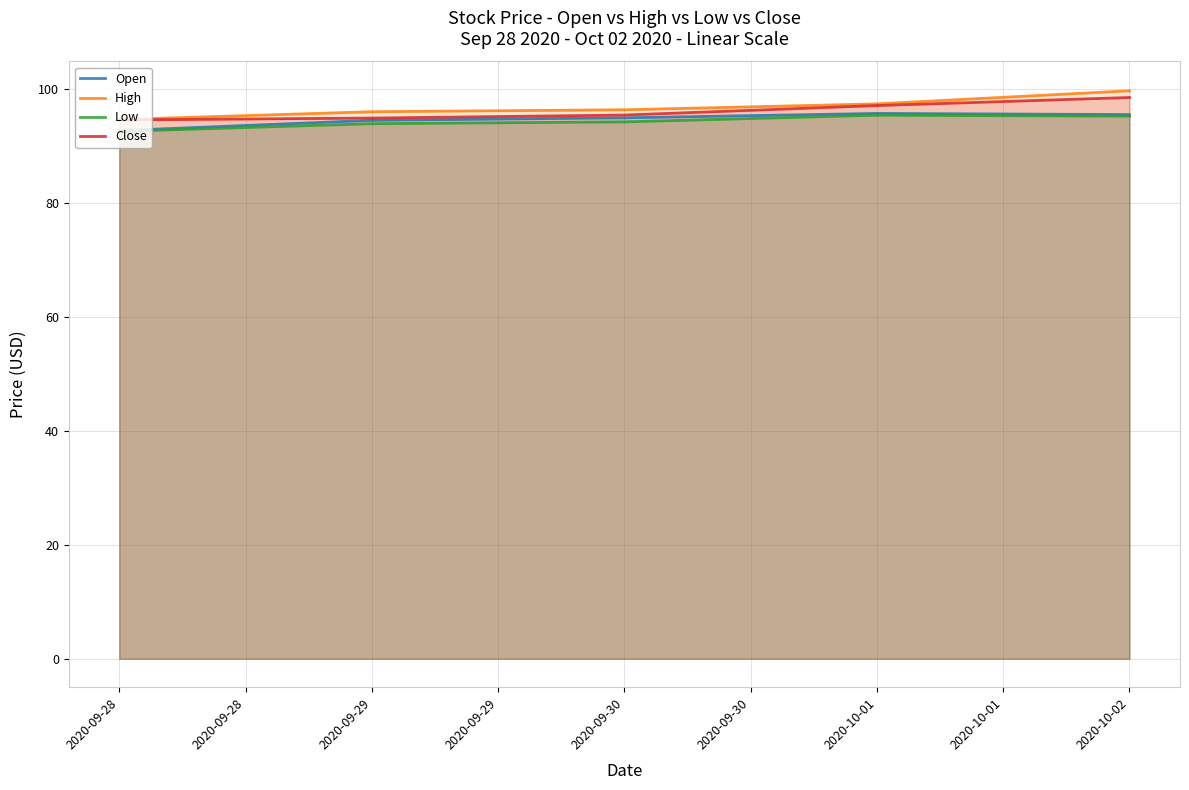

The Low series shows 94.3 at 2020-09-30. True or false?

True